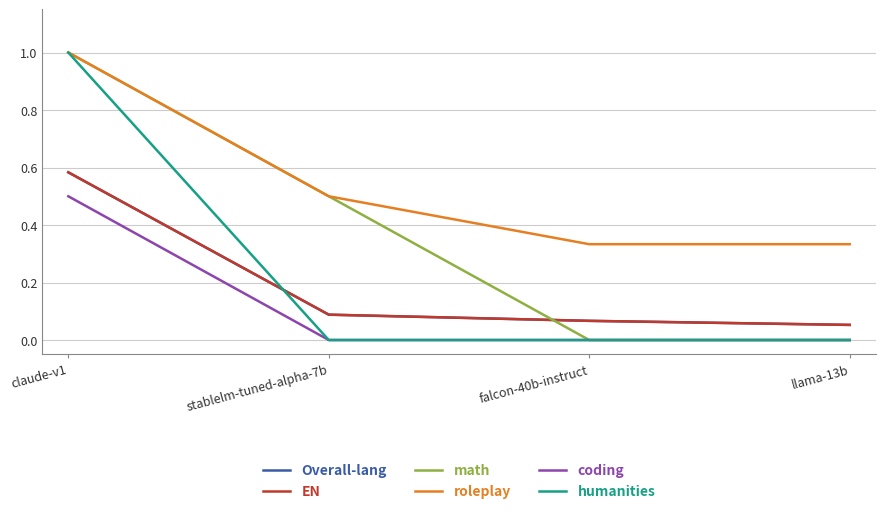

Reading left to right, extract all data points from this chart.

Overall-lang: 0.6	0.1	0.1	0.1
EN: 0.6	0.1	0.1	0.1
math: 1.0	0.5	0.0	0.0
roleplay: 1.0	0.5	0.3	0.3
coding: 0.5	0.0	0.0	0.0
humanities: 1.0	0.0	0.0	0.0